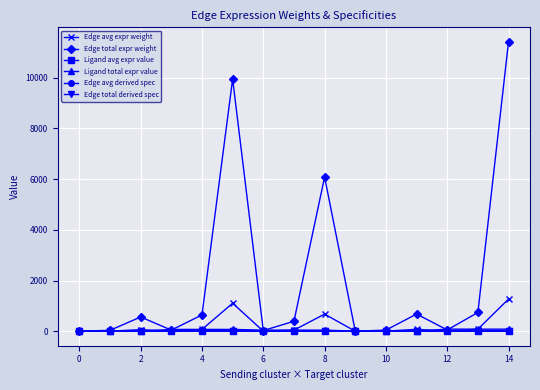

Does the chart have visible grid lines?

Yes